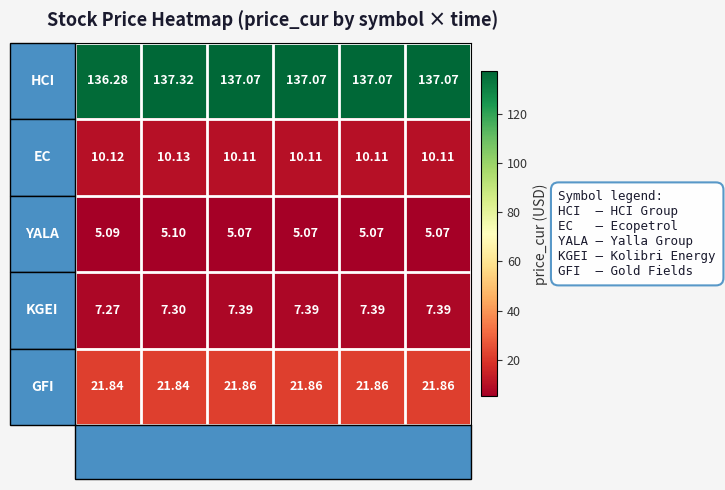

How many categories are shown in the chart?

6